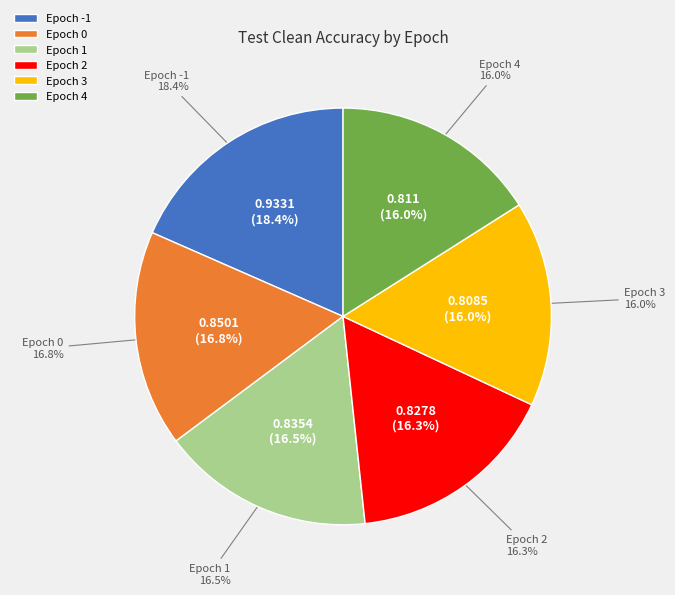

The -1 slice represents 30% of the pie. True or false?

False